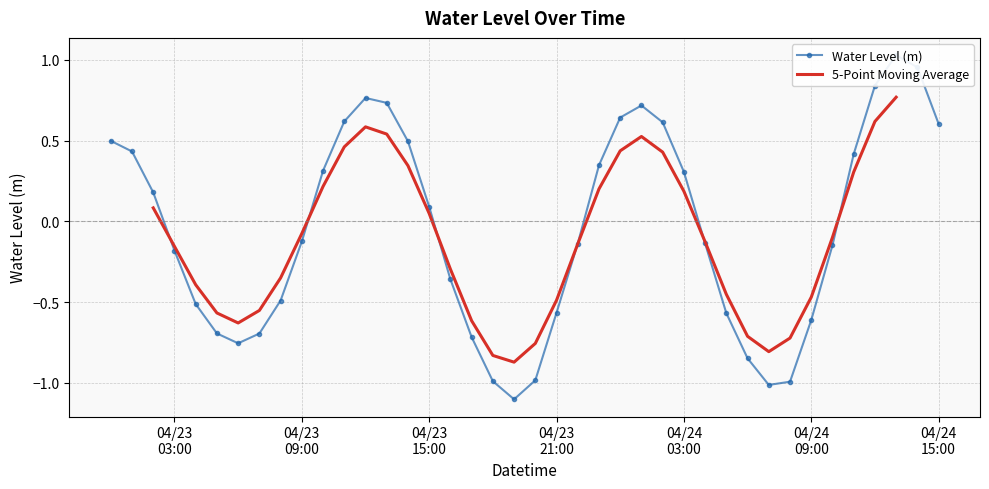

Is the value of 5-Point Moving Average at 10 greater than the value of Water Level (m) at 04/23
09:00?

No